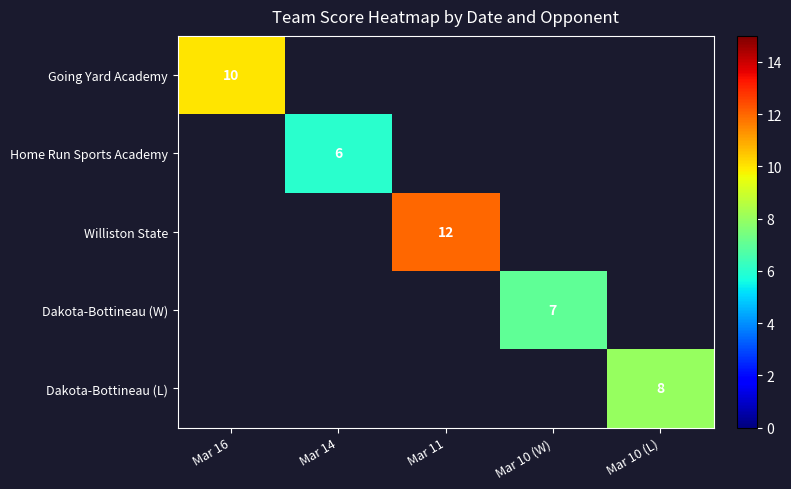

True or false: Williston State has a value of 12 at Mar 11.

True